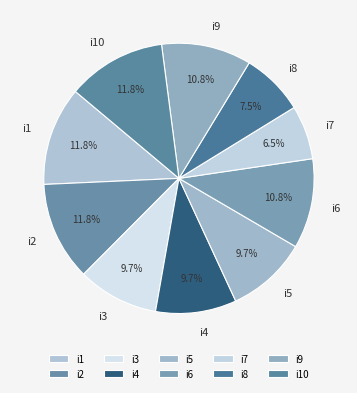

Count the number of slices in the pie.

10